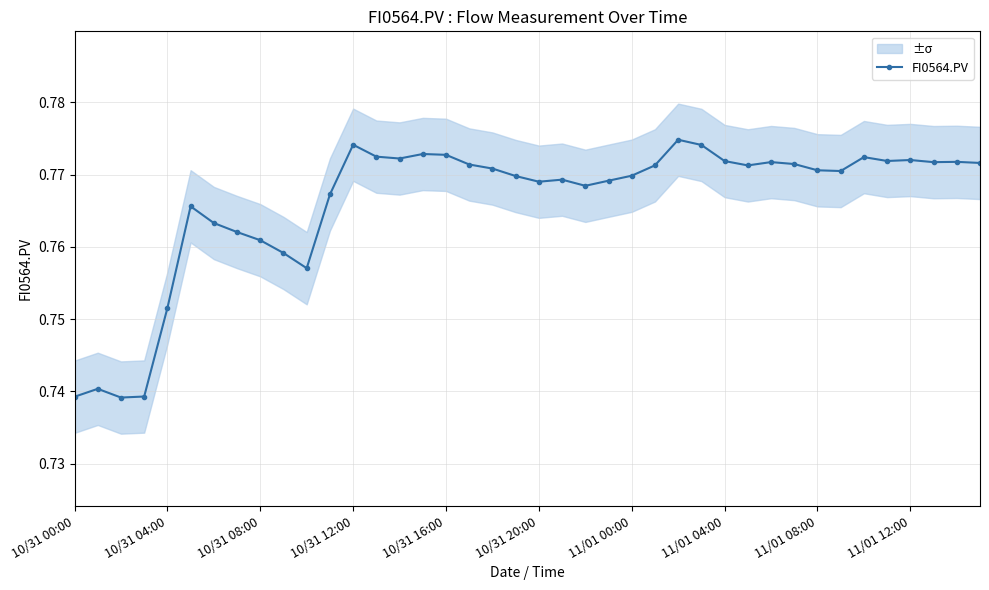

Does the chart have visible grid lines?

Yes